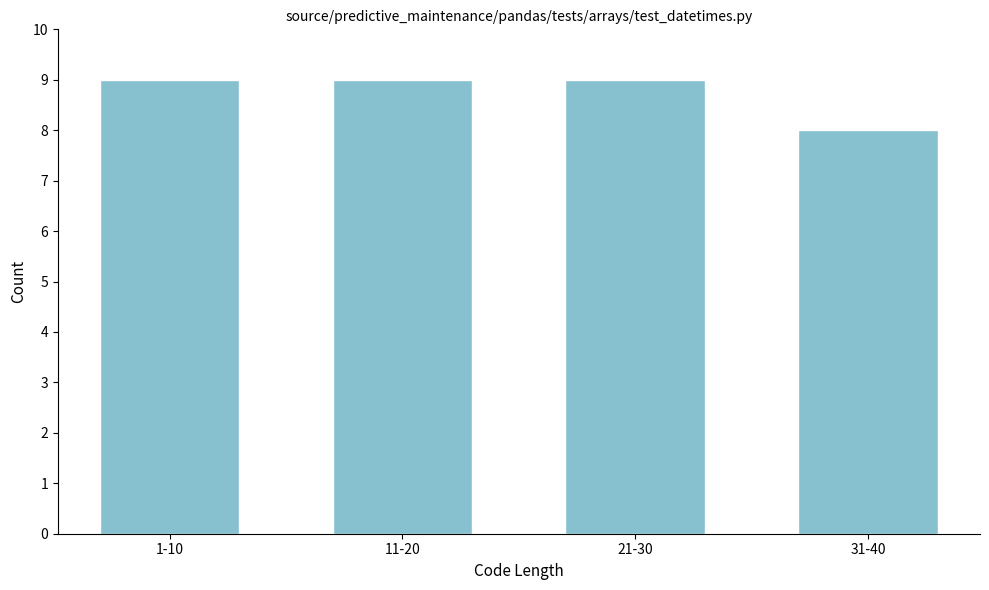

Reading left to right, extract all data points from this chart.

9	9	9	8